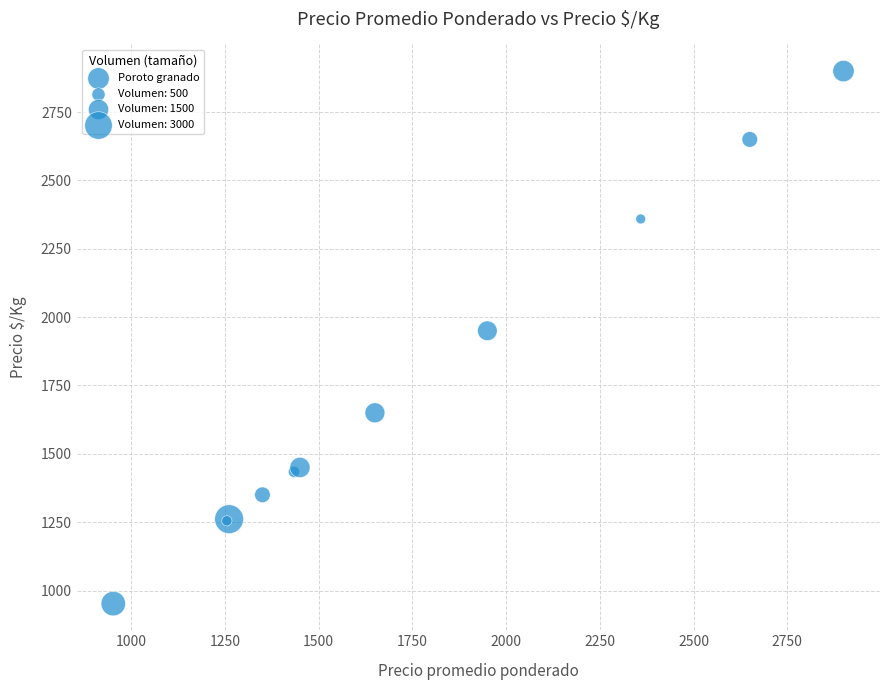

What Y value in the scatter plot is closest to 1926?

1950